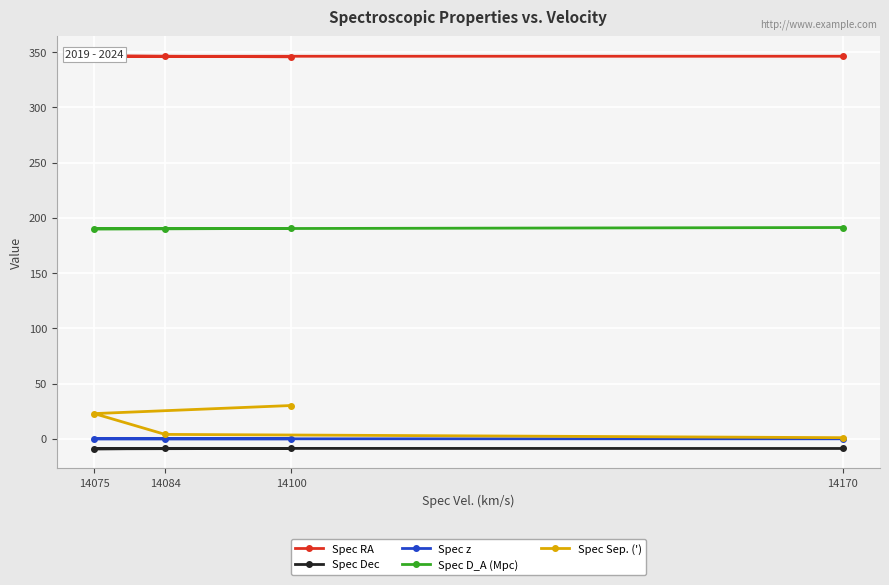

Which series has the largest total across all categories?

Spec RA